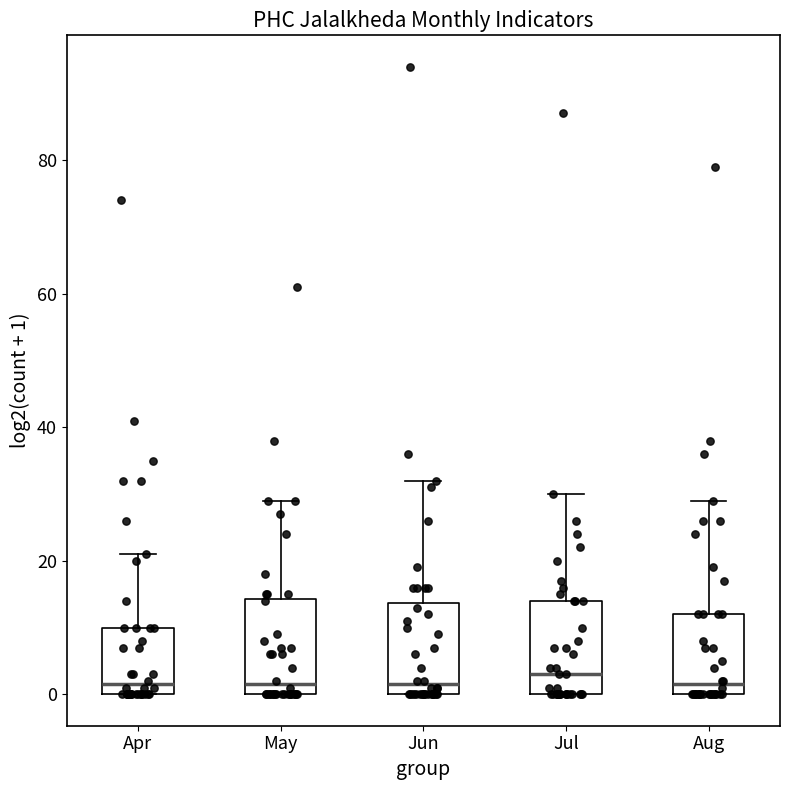

Reading left to right, read every box against the y-axis: the position of its median line, the range the box covers, and the ends of its whiskers. The values are not printed on the chart, so give them approximately, as read against the axis.

Apr: median 2, box 0 to 10, whiskers 0 to 22
May: median 2, box 0 to 14, whiskers 0 to 30
Jun: median 2, box 0 to 14, whiskers 0 to 32
Jul: median 4, box 0 to 14, whiskers 0 to 30
Aug: median 2, box 0 to 12, whiskers 0 to 30